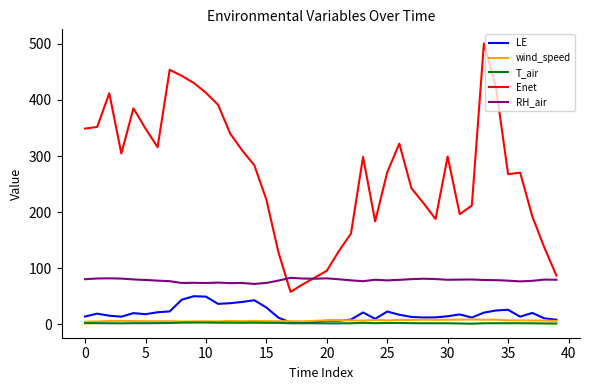

True or false: LE and RH_air cross at least once.

False